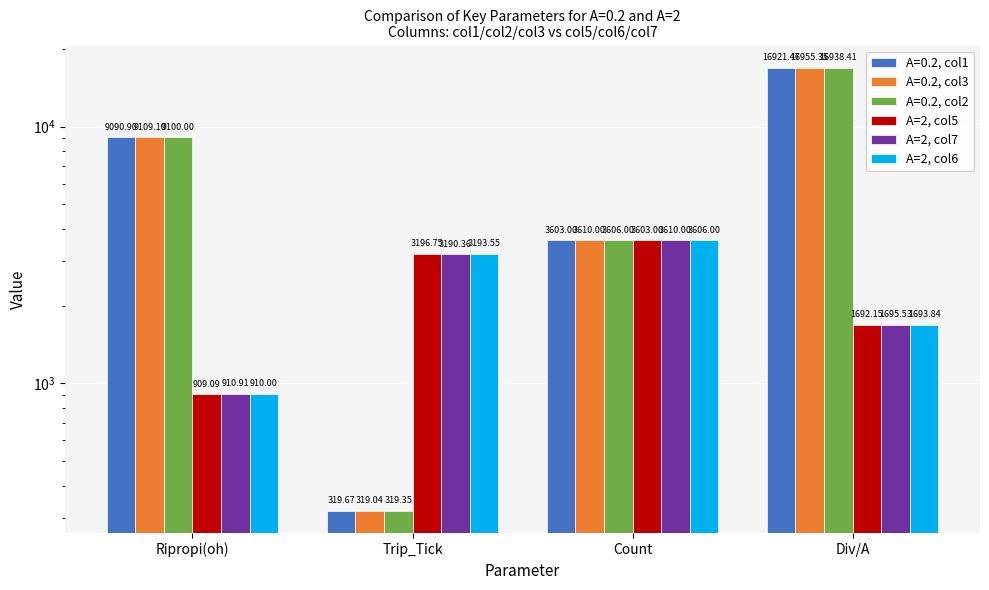

What is the label of the 2nd bar from the left?

Trip_Tick